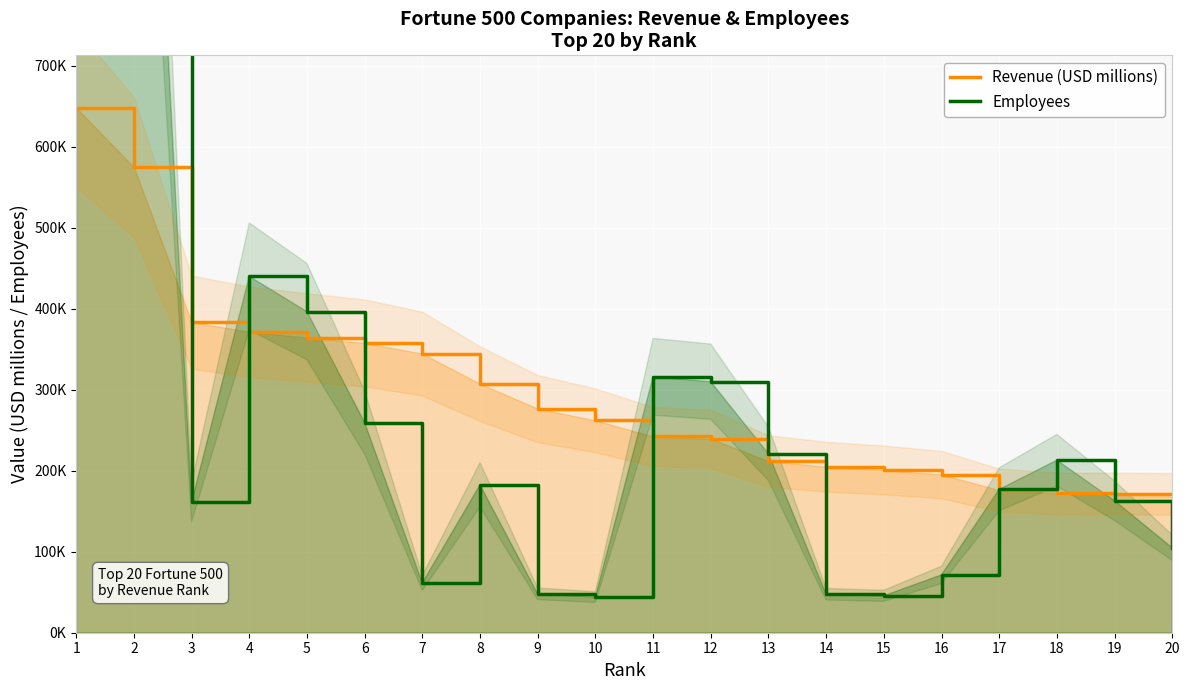

What are all the series names shown in the legend?

Revenue (USD millions), Employees